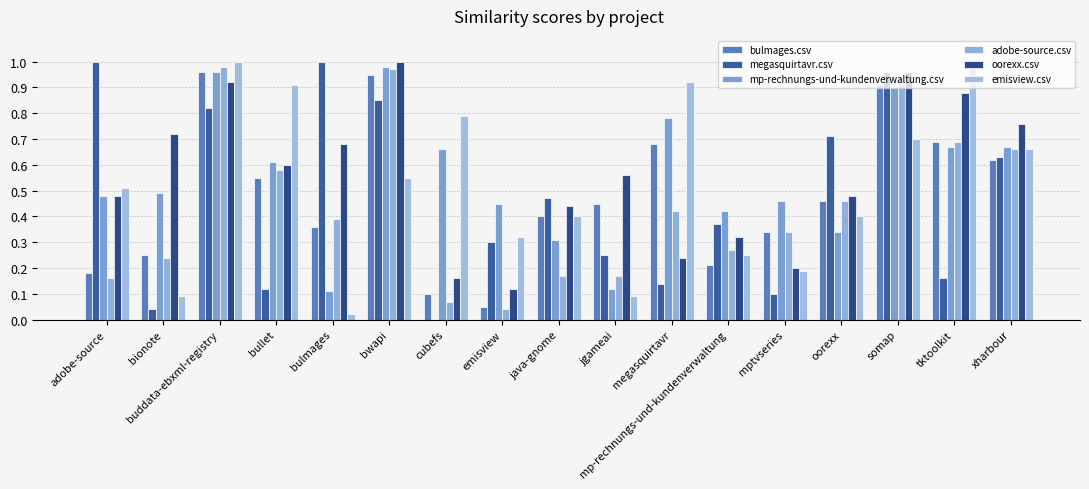

Which category has the highest value in the adobe-source.csv series?

buddata-ebxml-registry